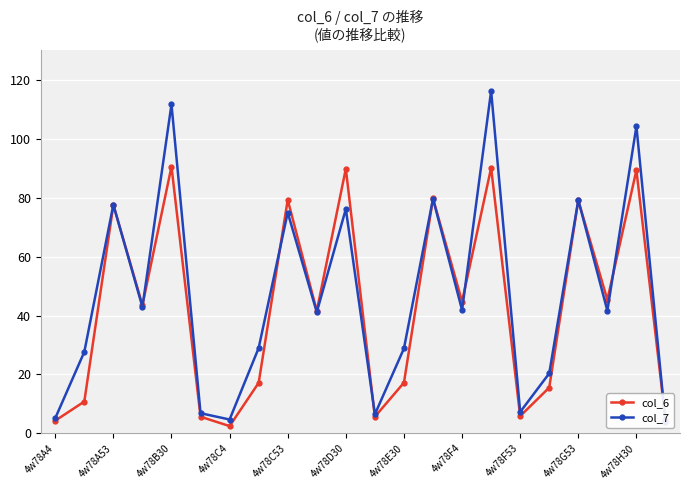

List the series in order of their peak value, lowest first.

col_6, col_7